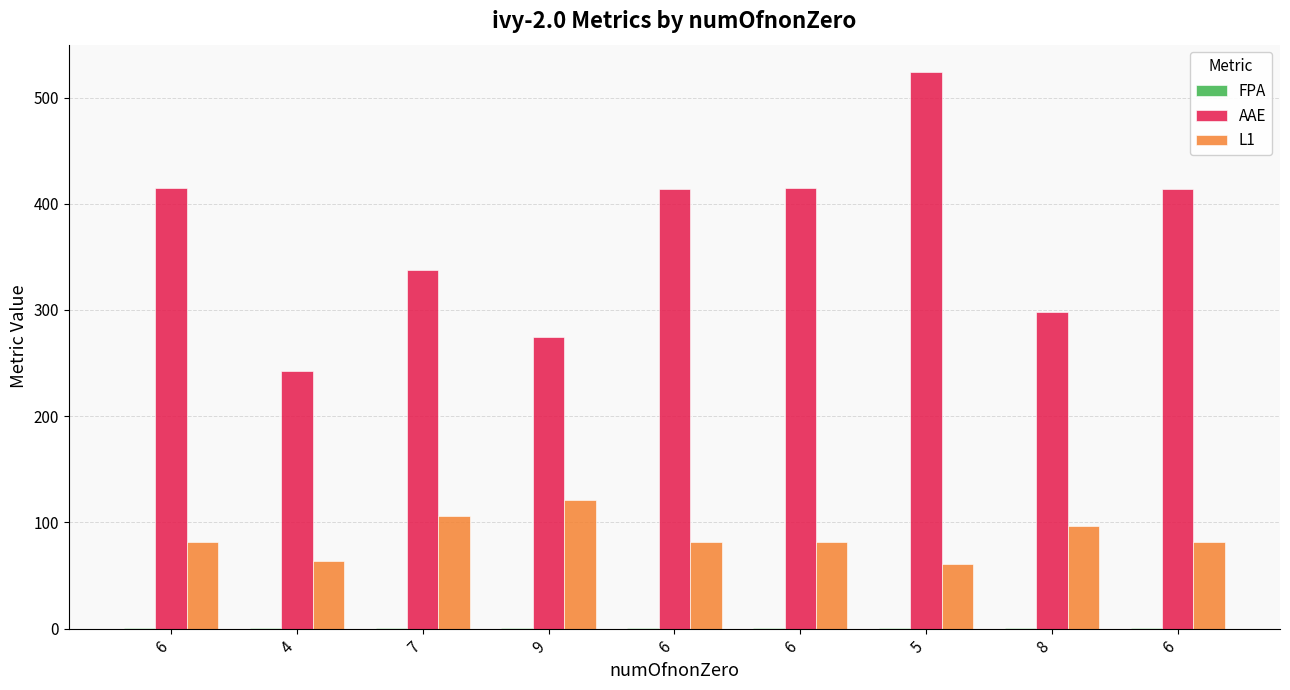

How many groups of bars are there?

9